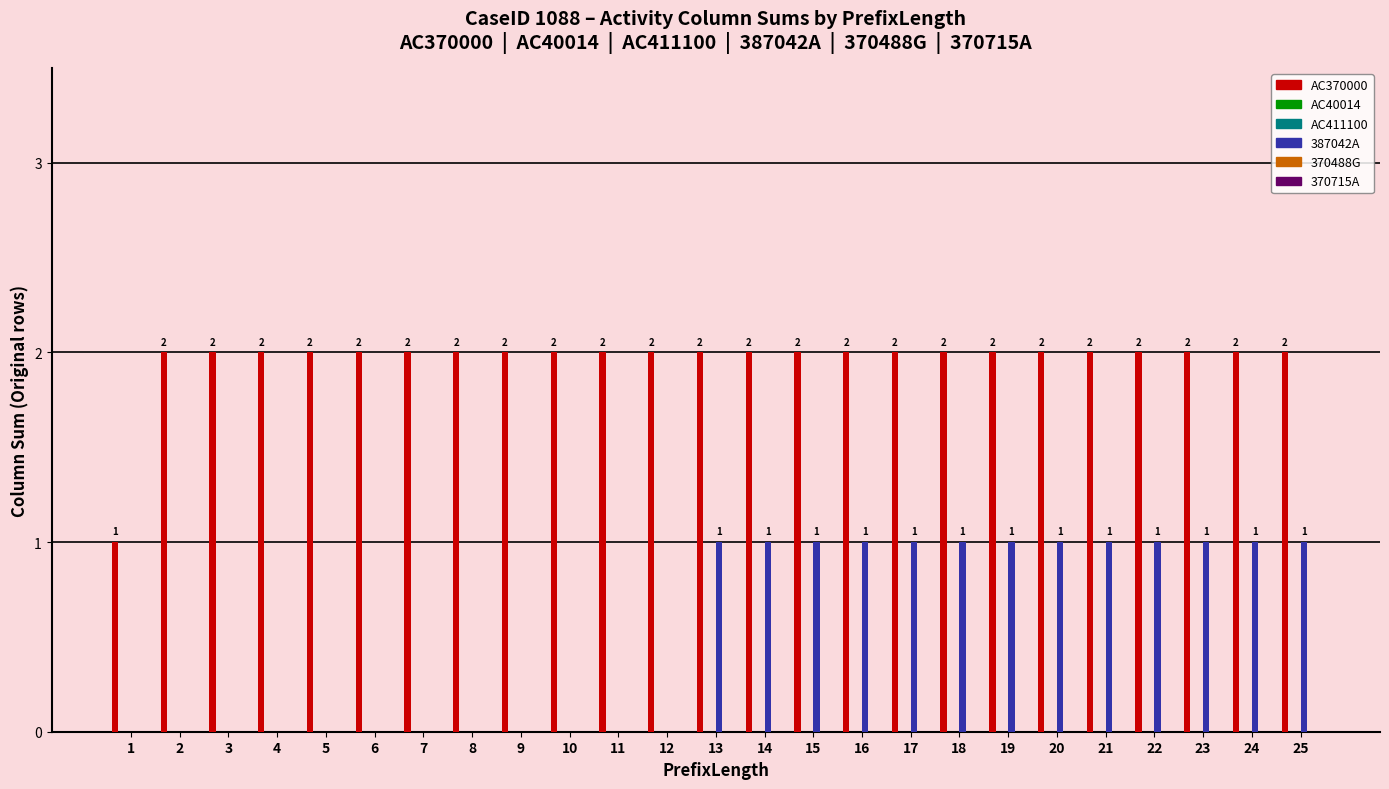

How many distinct data groups are displayed?

6